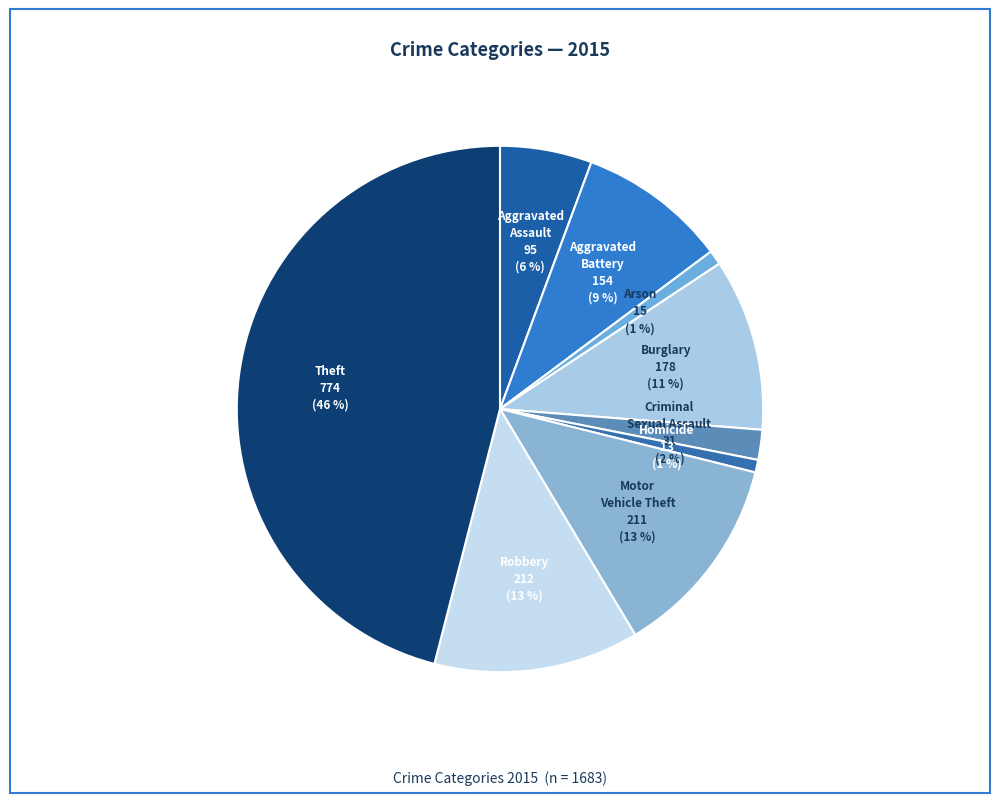

Which slice is the largest?

Theft